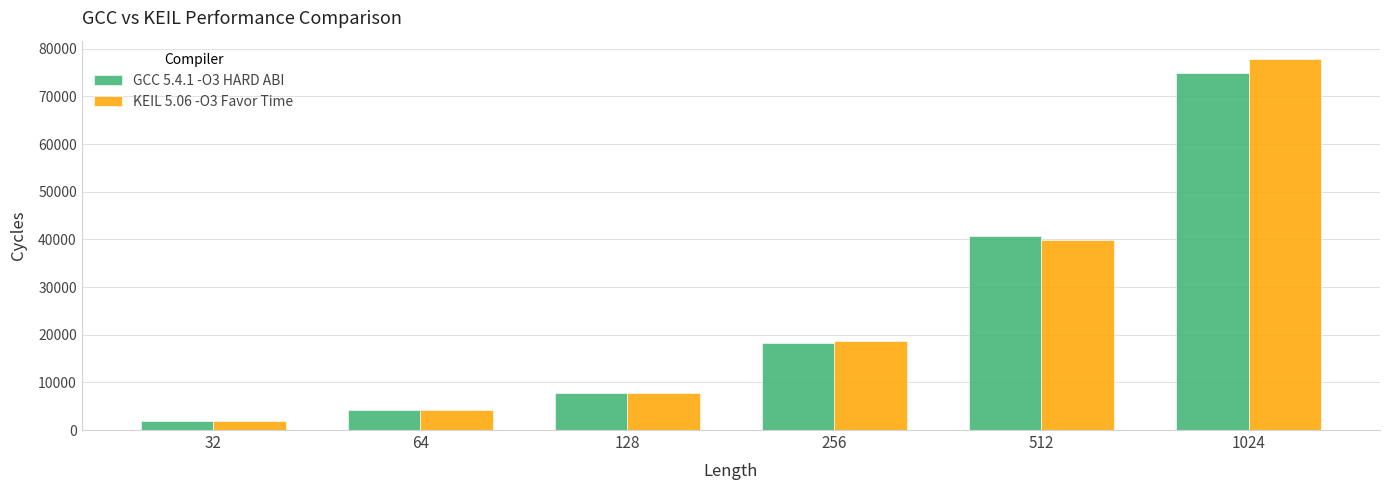

What is the greatest value displayed?

77824